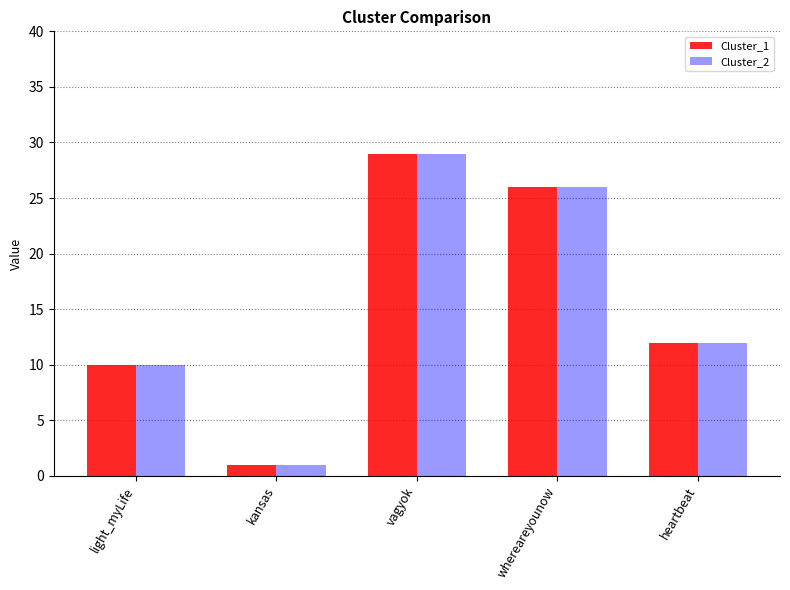

Where does the Cluster_2 series first go above 12?

vagyok